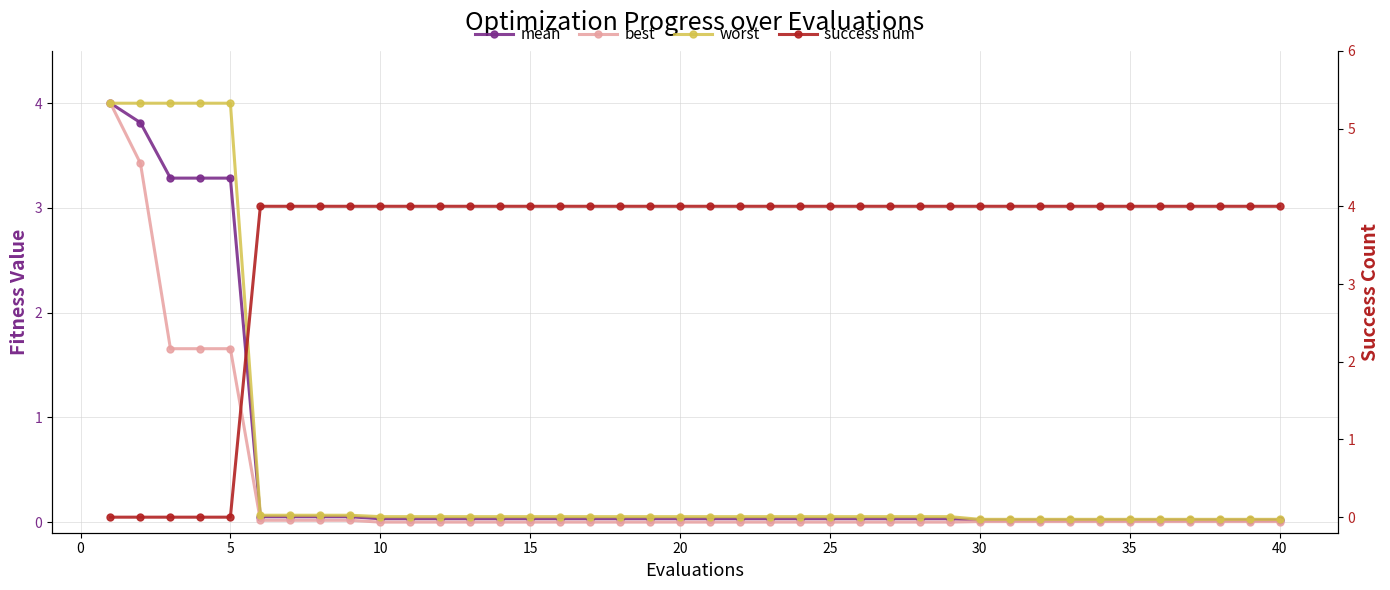

Reading right to left, what are all the values shown in this chart?

mean: 0.0	0.0	0.0	0.0	0.0	0.0	0.0	0.0	0.0	0.0	0.0	0.0	0.0	0.0	0.0	0.0	0.0	0.0	0.0	0.0	0.0	0.0	0.0	0.0	0.0	0.0	0.0	0.0	0.0	0.0	0.0	0.1	0.1	0.1	0.1	3.3	3.3	3.3	3.8	4.0
best: 0.0	0.0	0.0	0.0	0.0	0.0	0.0	0.0	0.0	0.0	0.0	0.0	0.0	0.0	0.0	0.0	0.0	0.0	0.0	0.0	0.0	0.0	0.0	0.0	0.0	0.0	0.0	0.0	0.0	0.0	0.0	0.0	0.0	0.0	0.0	1.7	1.7	1.7	3.4	4.0
worst: 0.0	0.0	0.0	0.0	0.0	0.0	0.0	0.0	0.0	0.0	0.0	0.1	0.1	0.1	0.1	0.1	0.1	0.1	0.1	0.1	0.1	0.1	0.1	0.1	0.1	0.1	0.1	0.1	0.1	0.1	0.1	0.1	0.1	0.1	0.1	4.0	4.0	4.0	4.0	4.0
success num: 4.0	4.0	4.0	4.0	4.0	4.0	4.0	4.0	4.0	4.0	4.0	4.0	4.0	4.0	4.0	4.0	4.0	4.0	4.0	4.0	4.0	4.0	4.0	4.0	4.0	4.0	4.0	4.0	4.0	4.0	4.0	4.0	4.0	4.0	4.0	0.0	0.0	0.0	0.0	0.0